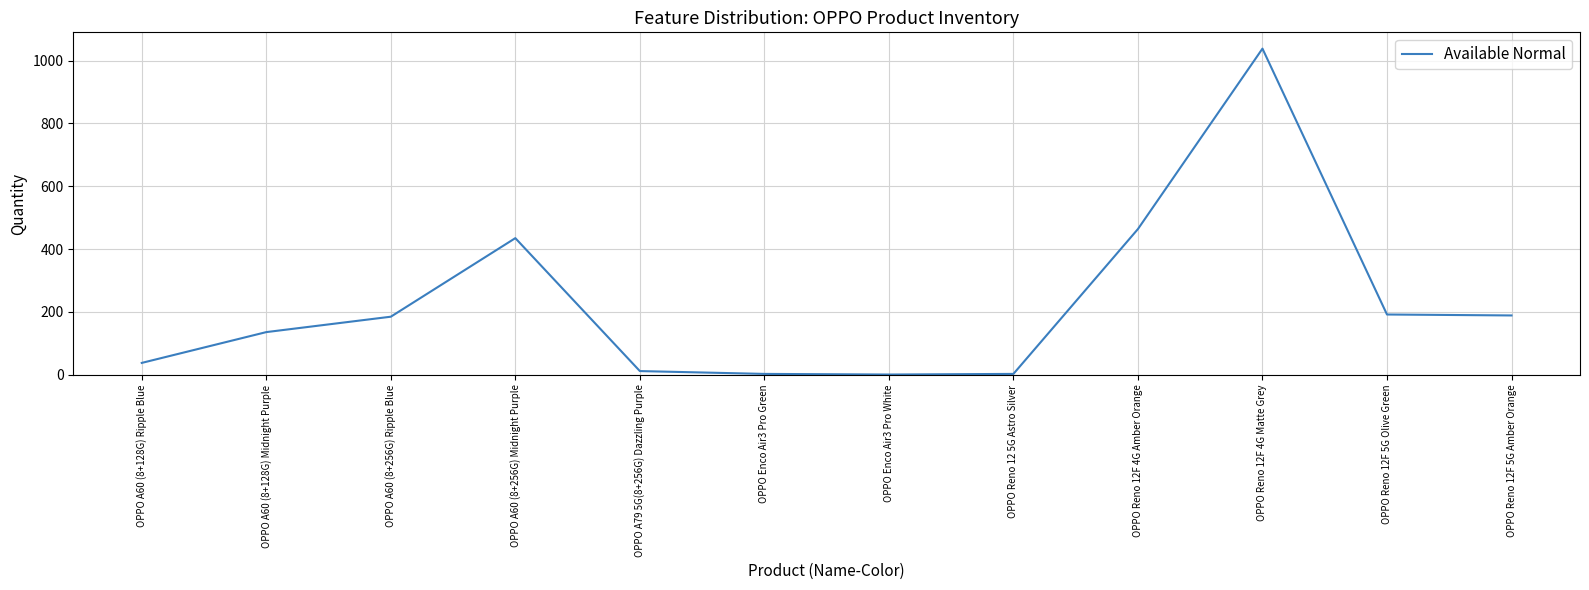

What is the difference between the maximum and minimum values?

1037